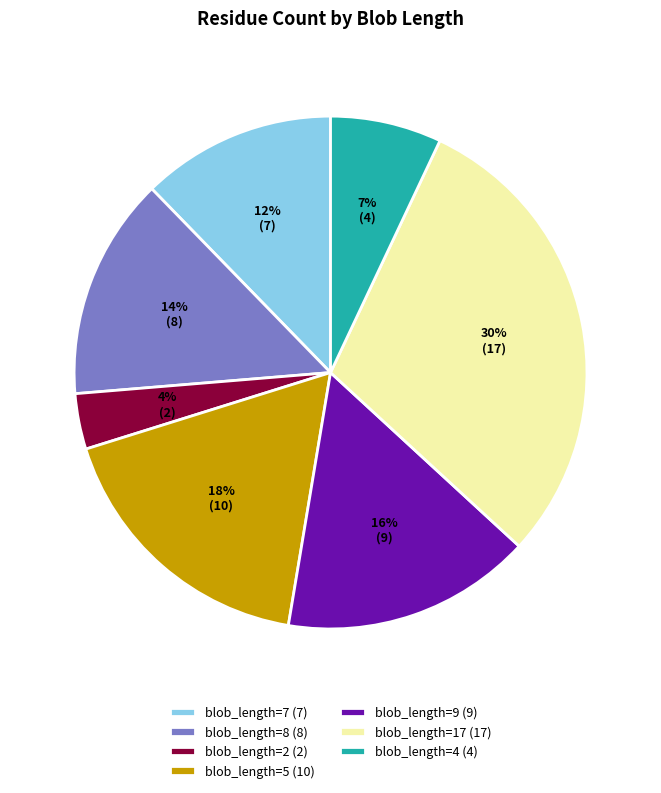

To the nearest percent, what is the average slice percentage?

14%